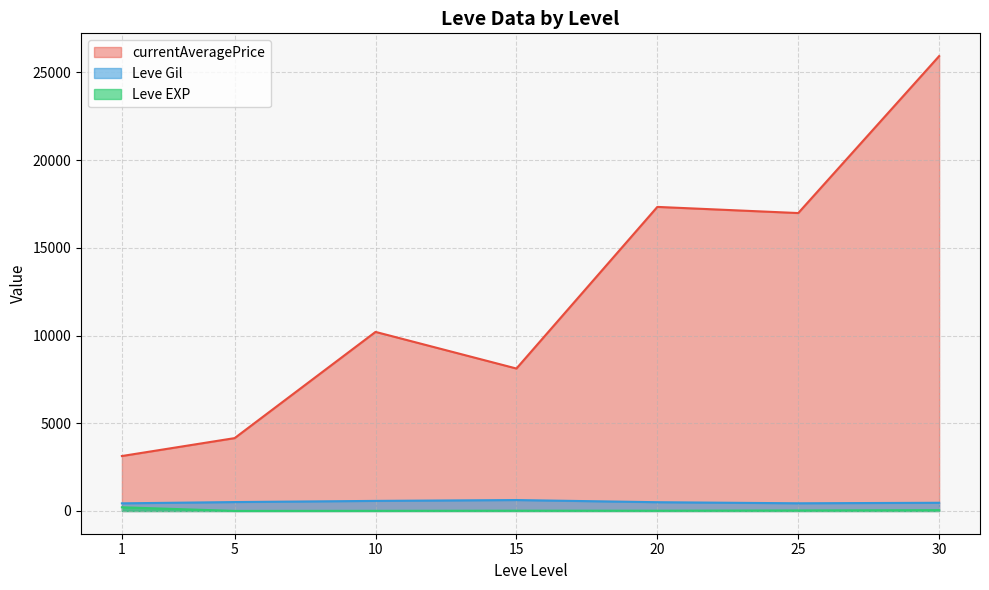

What is the maximum value shown in the chart?

25935.5